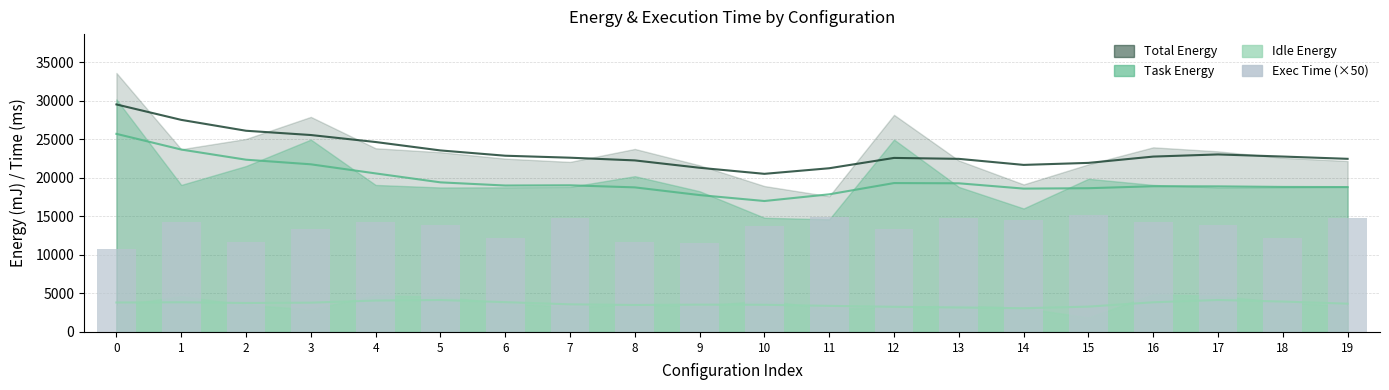

What value does the Total Execution Time (×50) series have at 15?

15218.5